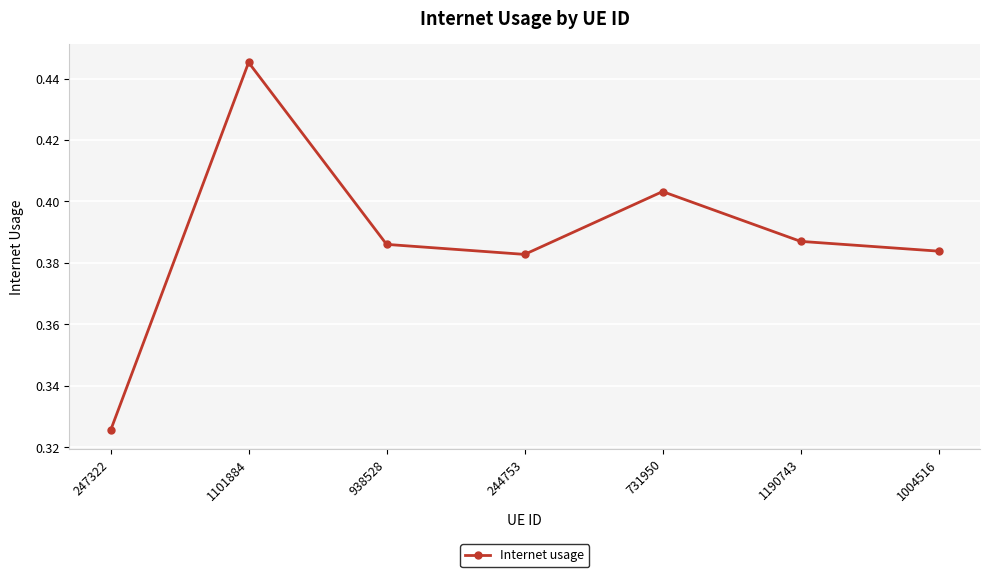

What is the difference between the values at 1004516 and 1101884?

0.1